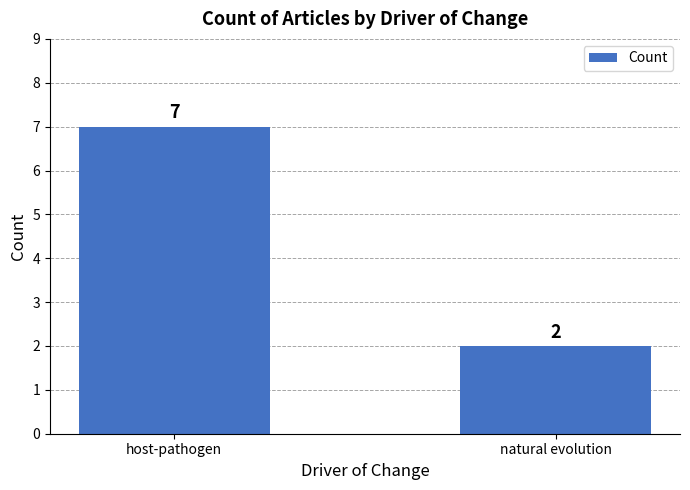

What position from the left is host-pathogen?

1